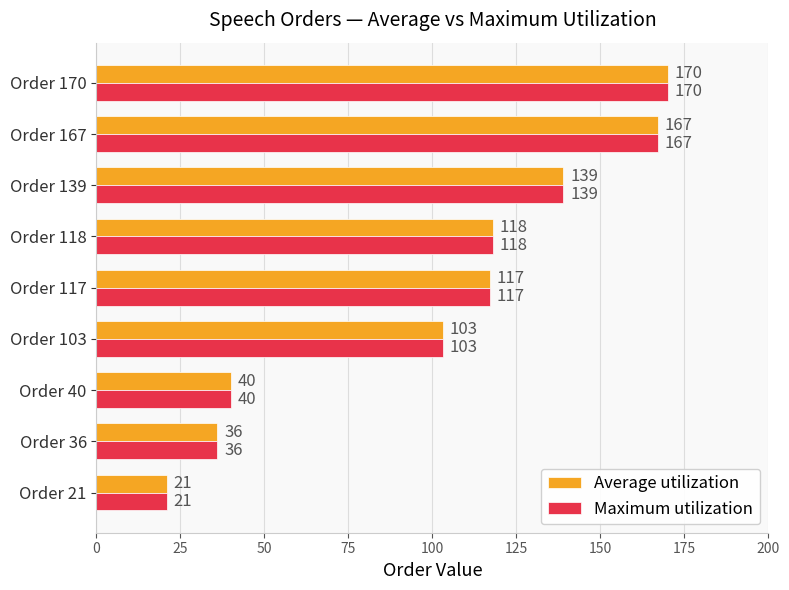

What is the total value across all series at Order 170?

340